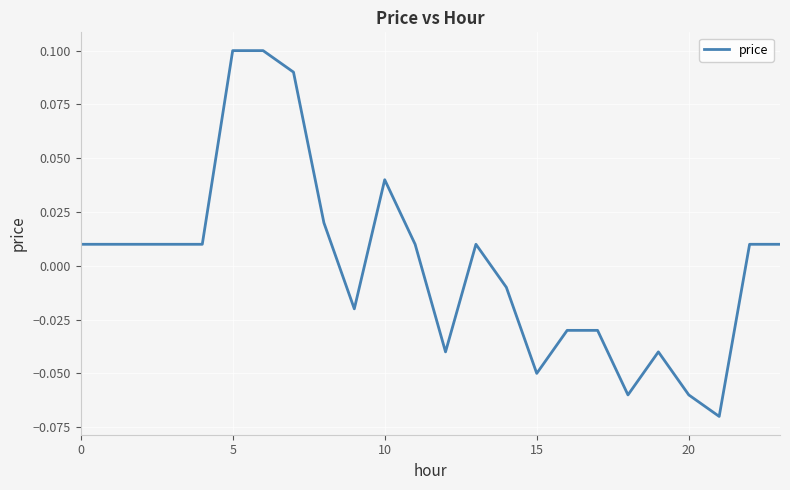

Count the number of values greater than 0.

14